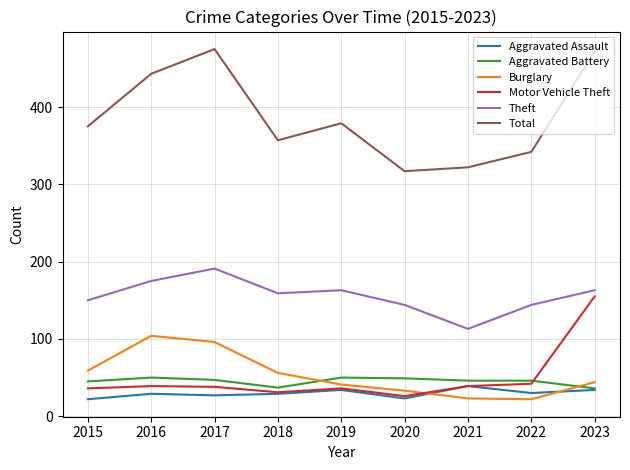

What are all the series names shown in the legend?

Aggravated Assault, Aggravated Battery, Burglary, Motor Vehicle Theft, Theft, Total